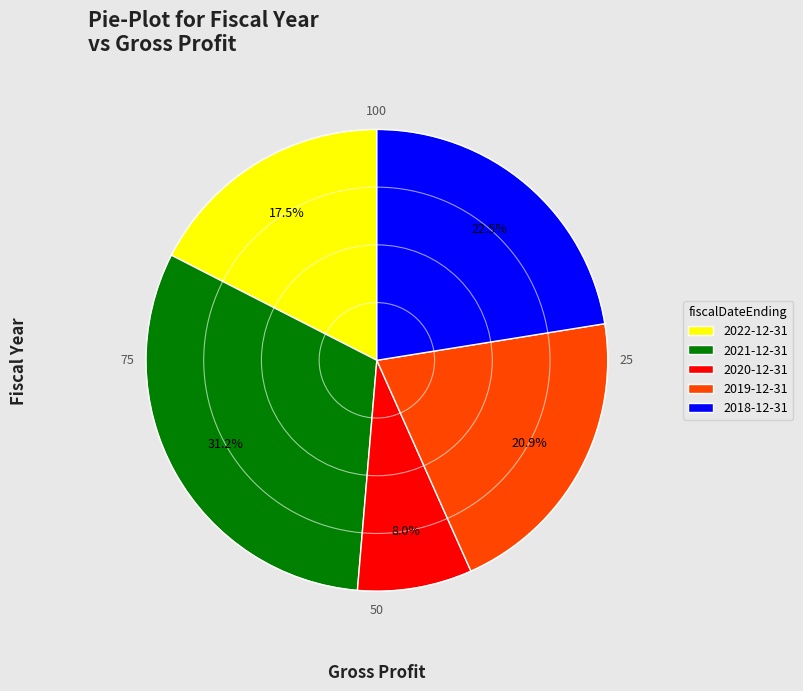

To the nearest percent, what is the combined percentage of 2020-12-31 and 2019-12-31?

29%